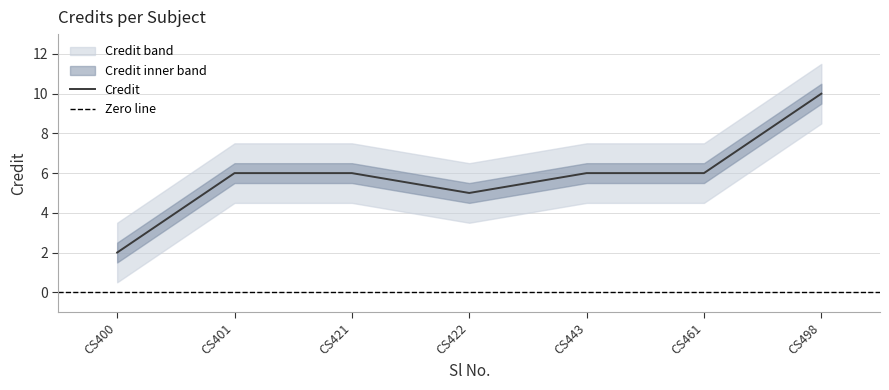

The value of Credit at CS421 is 10. True or false?

False